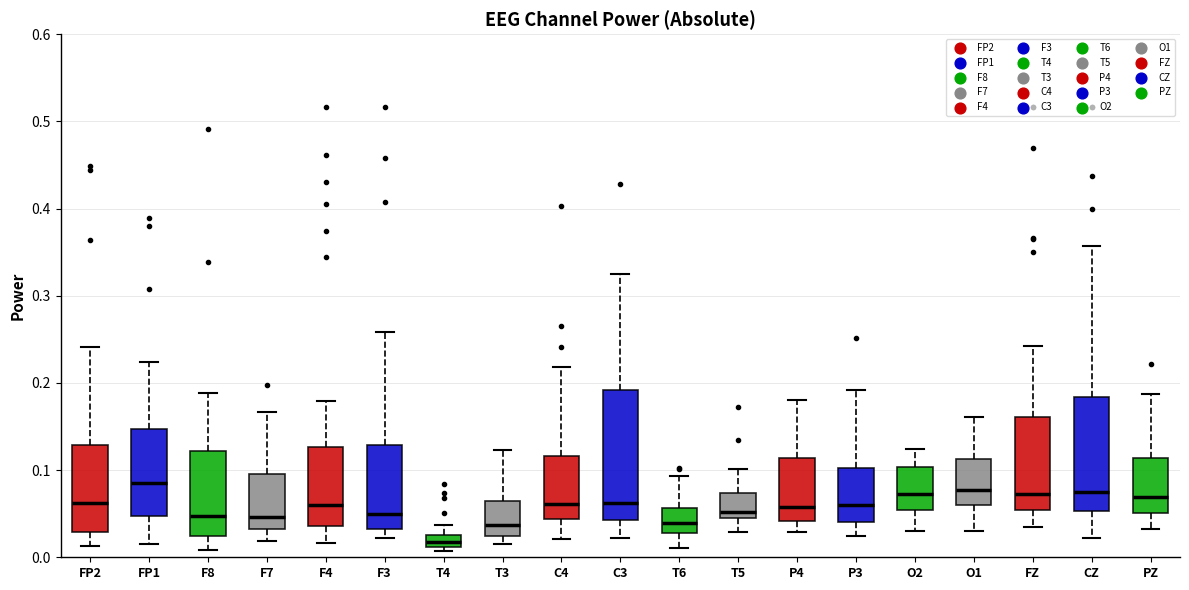

Comparing the boxes themselves (not the whiskers), which one is the tallest?

C3